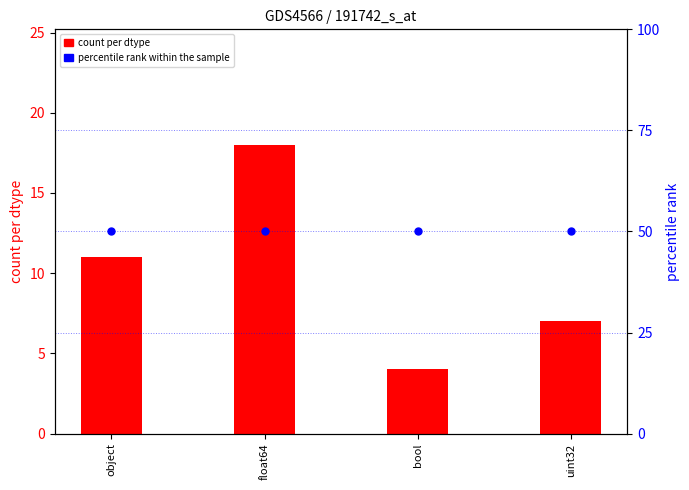

At which category is the sum across all series the highest?

float64